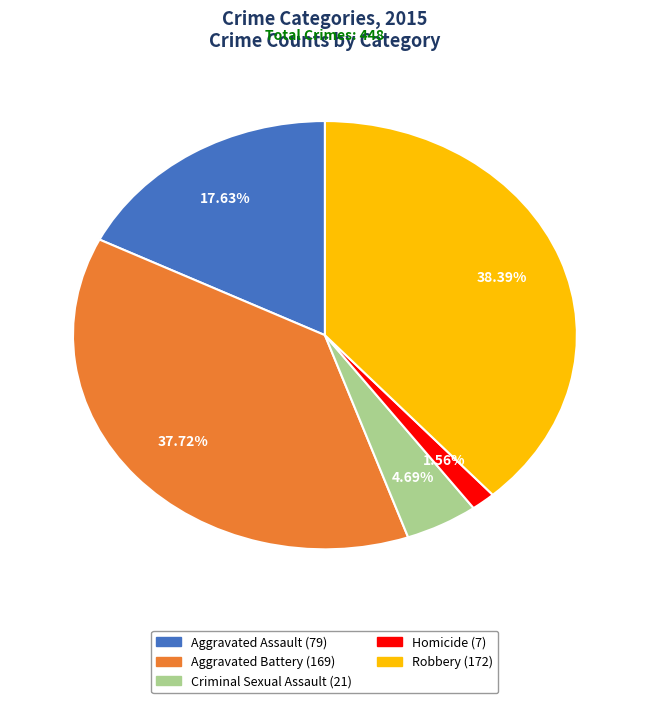

Combined, do Aggravated Assault and Aggravated Battery account for over 50%?

Yes